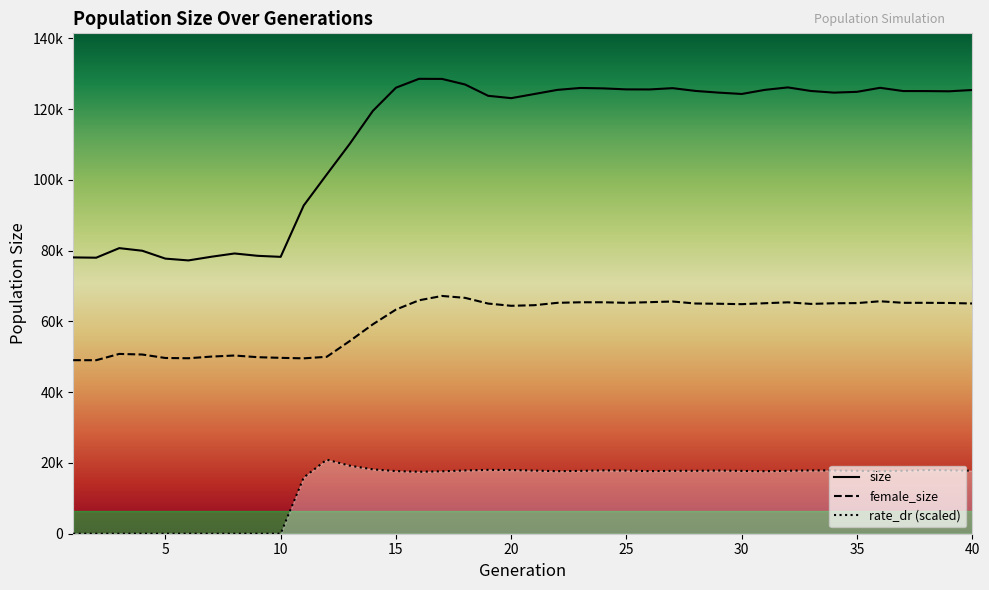

What are all the series names shown in the legend?

size, female_size, rate_dr (scaled)